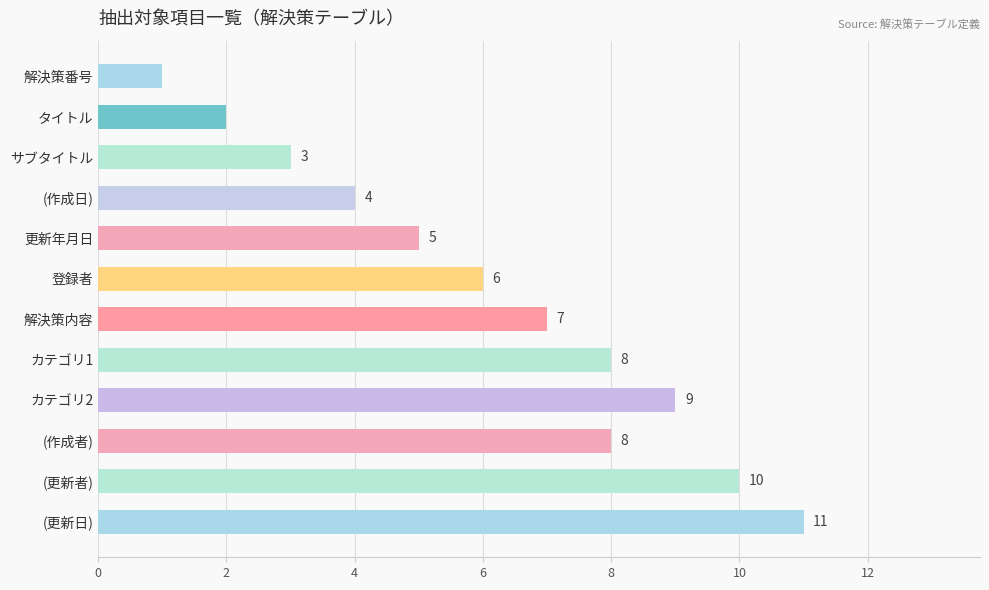

What is the greatest value displayed?

11